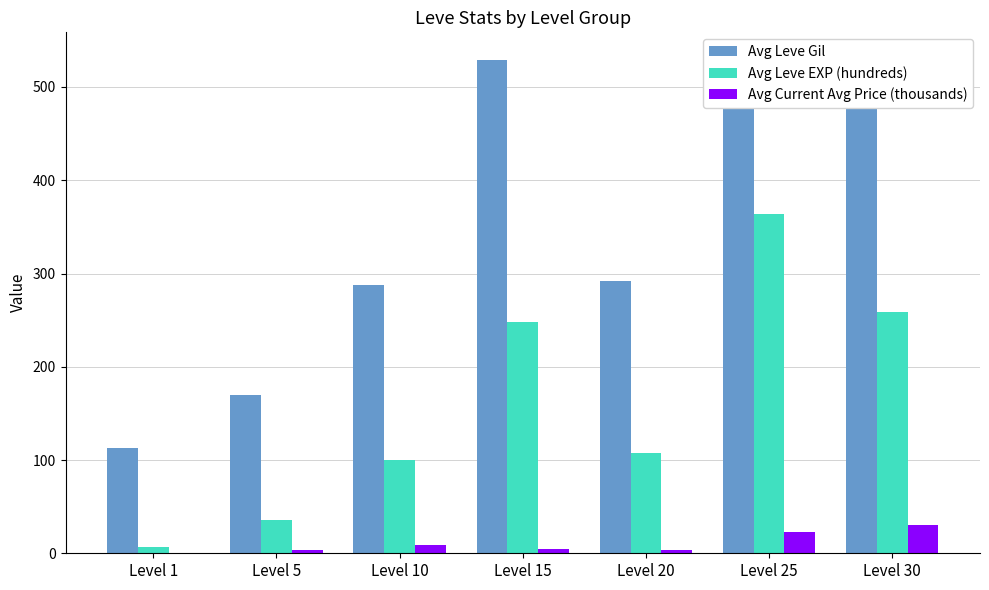

Which category has the highest value in the Avg Leve Gil series?

Level 30